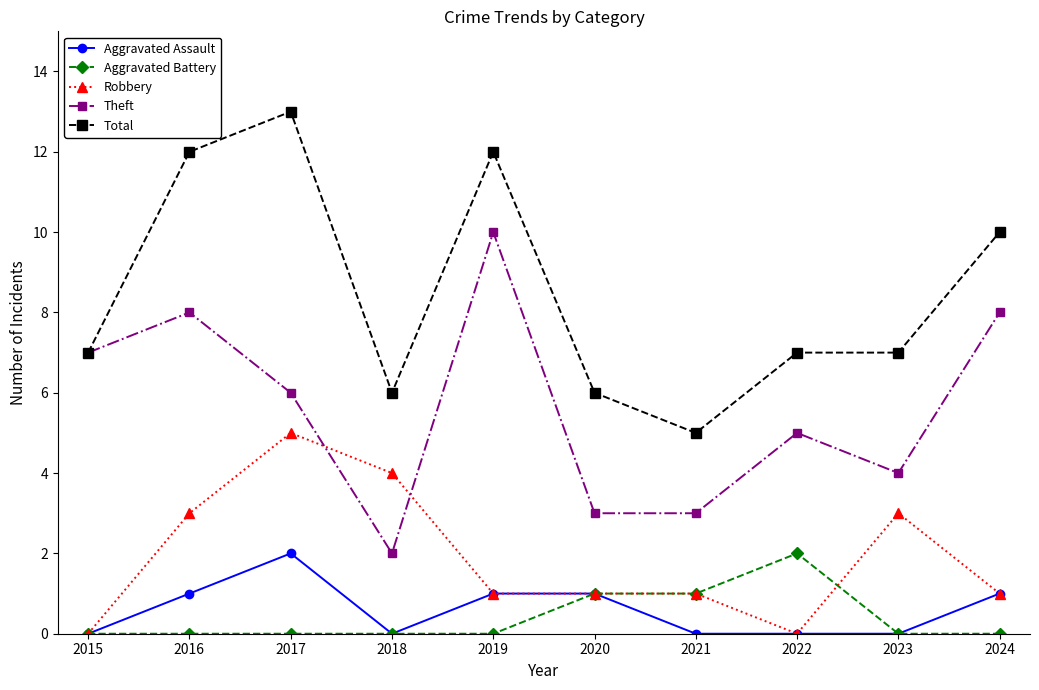

At which label does Theft reach its minimum?

2018